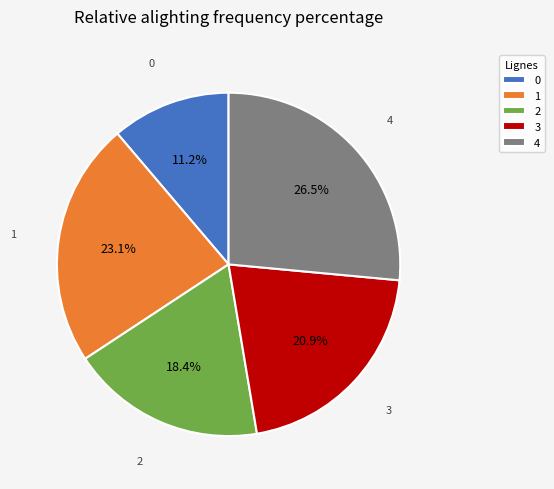

To the nearest percent, what percentage of the pie is 0?

11%